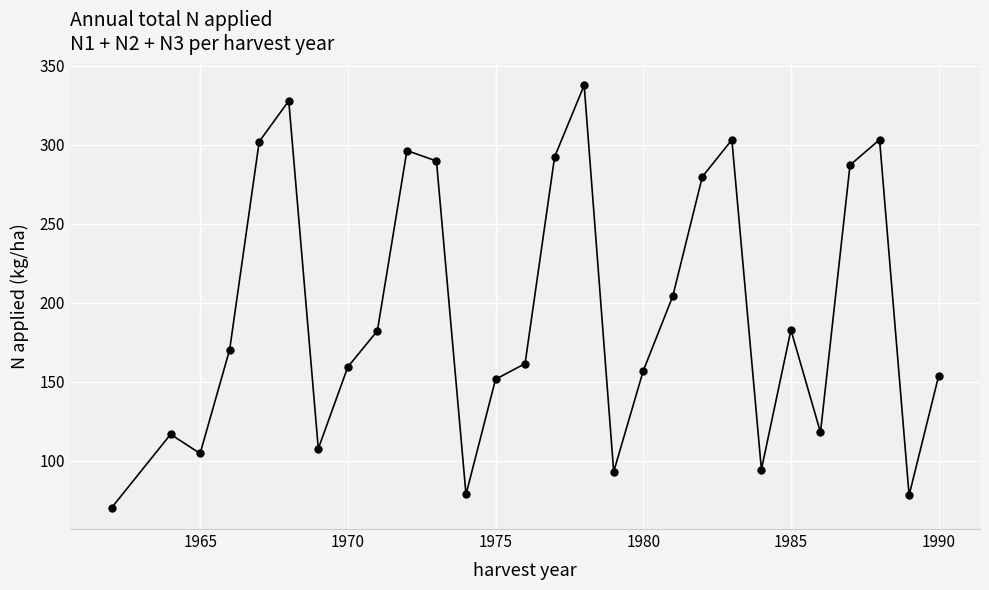

What is the maximum value shown in the chart?

337.7